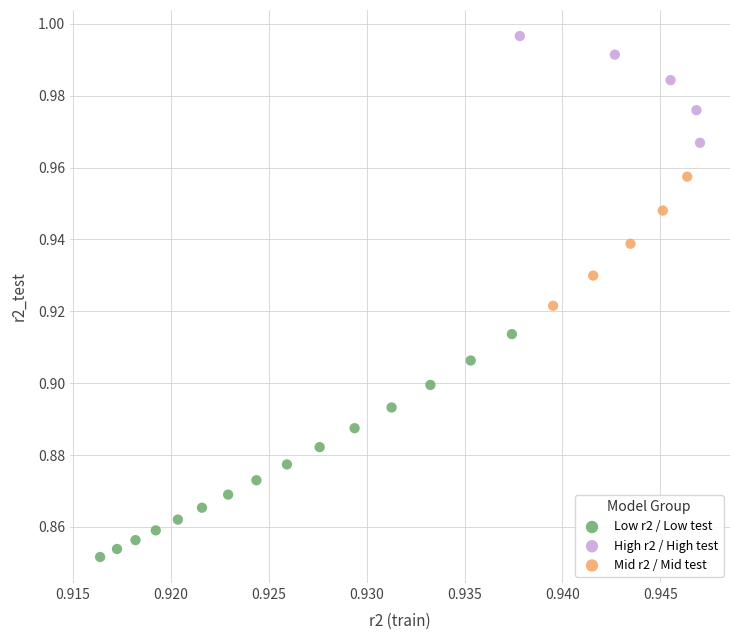

Which series contains the lowest Y value?

Low r2 / Low test